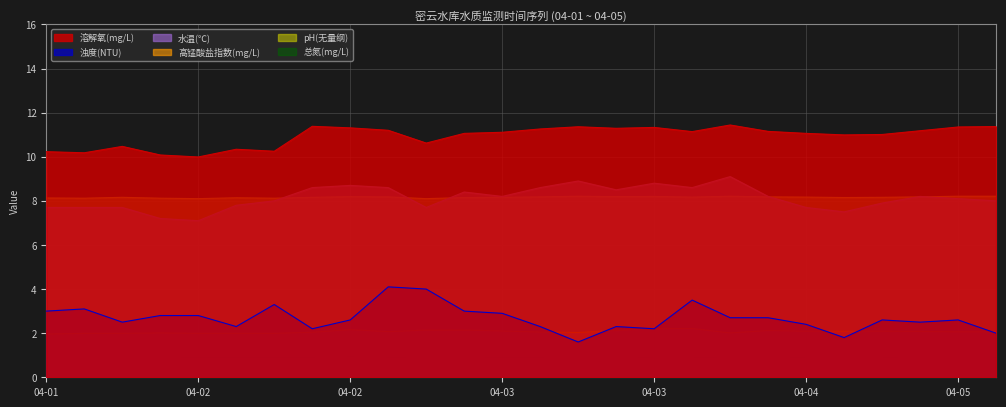

What position from the left is 04-01 16:00?

3